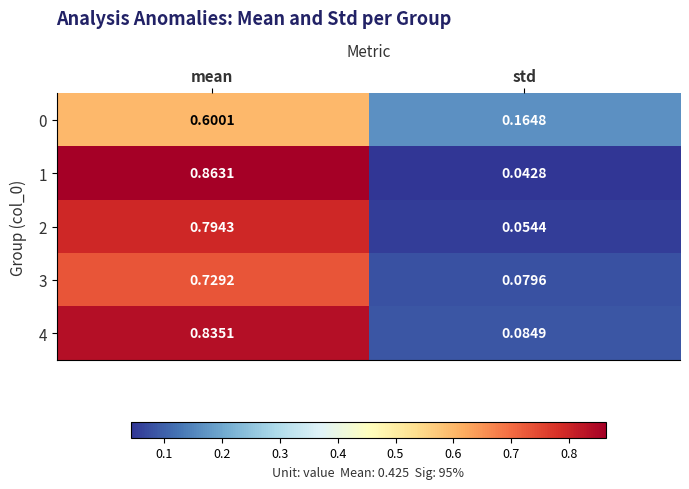

What is the total value across all series at std?

0.4